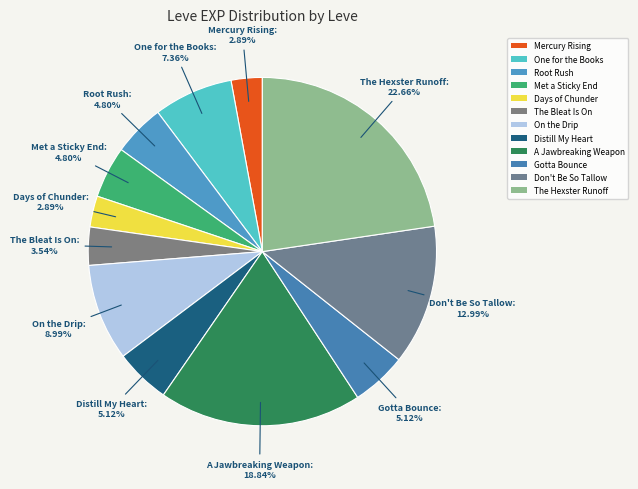

Is it true that Don't Be So Tallow is 5% of the pie?

False